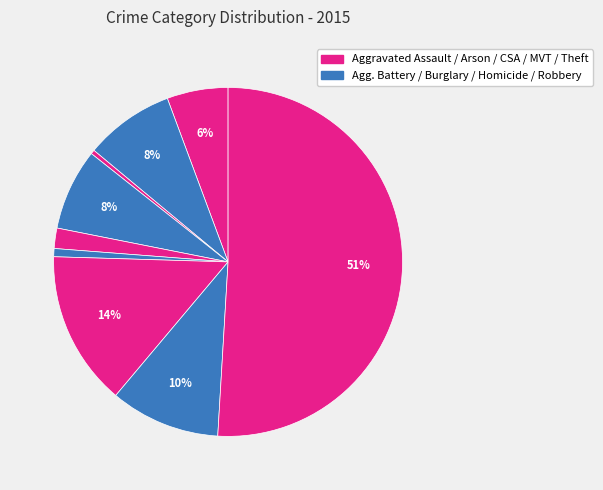

How many segments does this pie chart have?

9